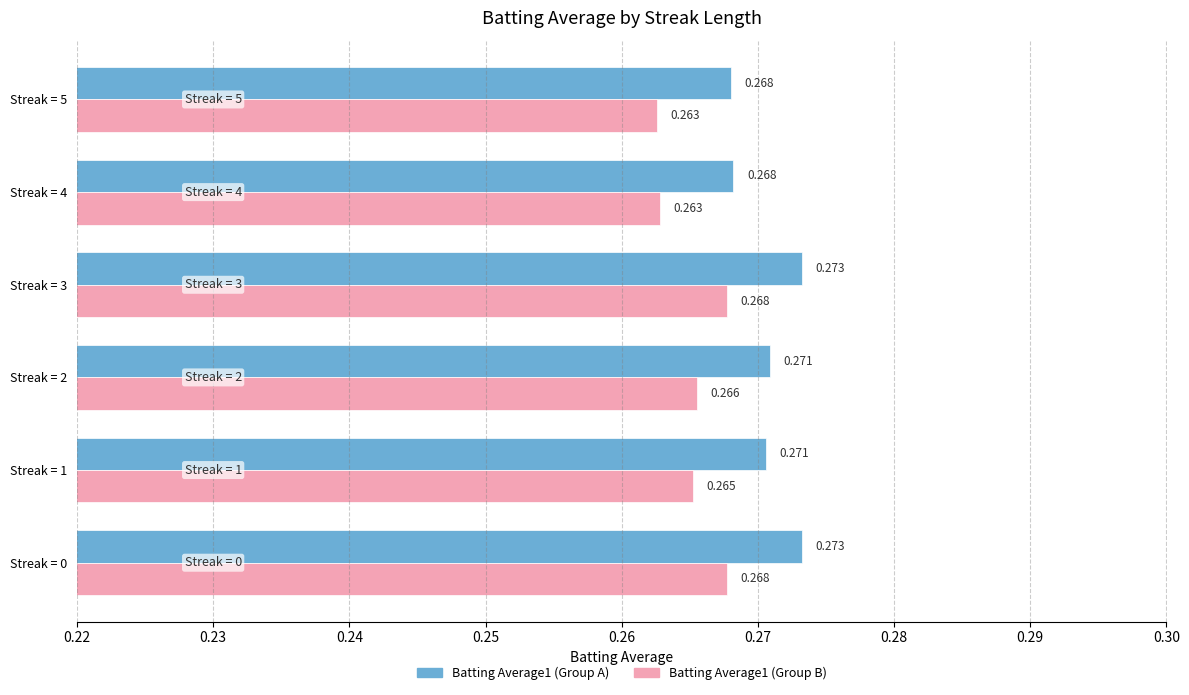

How many distinct data groups are displayed?

2